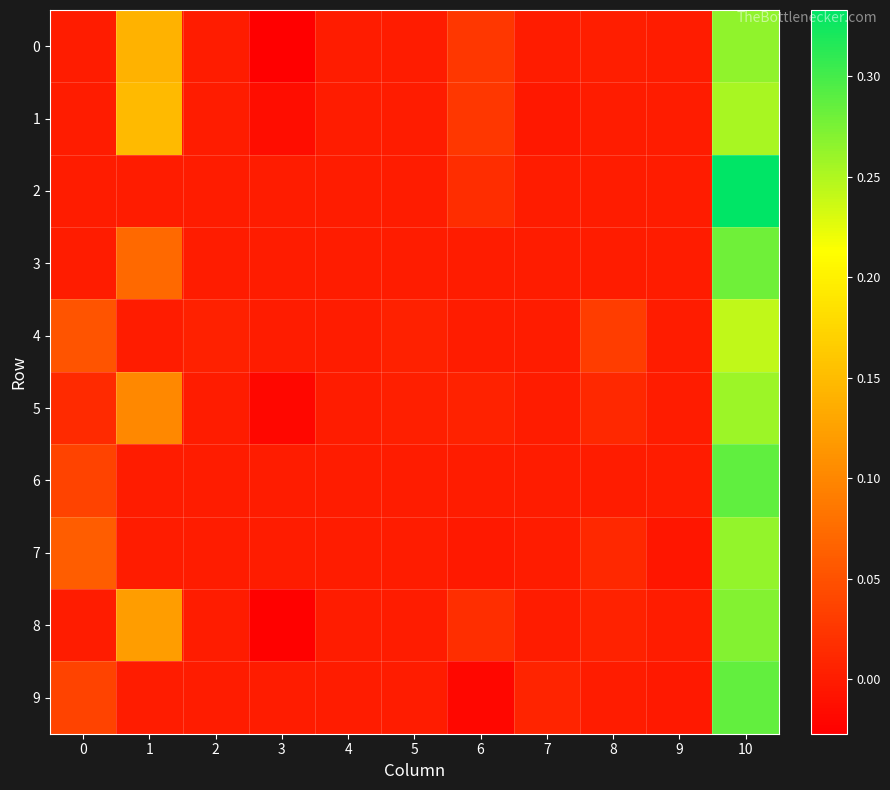

Which label corresponds to the largest value in the chart?

10